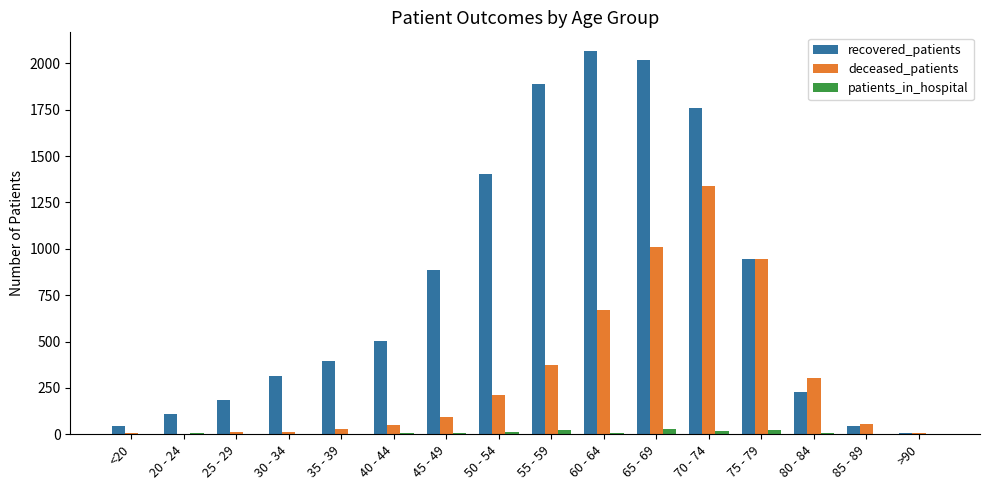

What is the highest value of the deceased_patients series?

1338